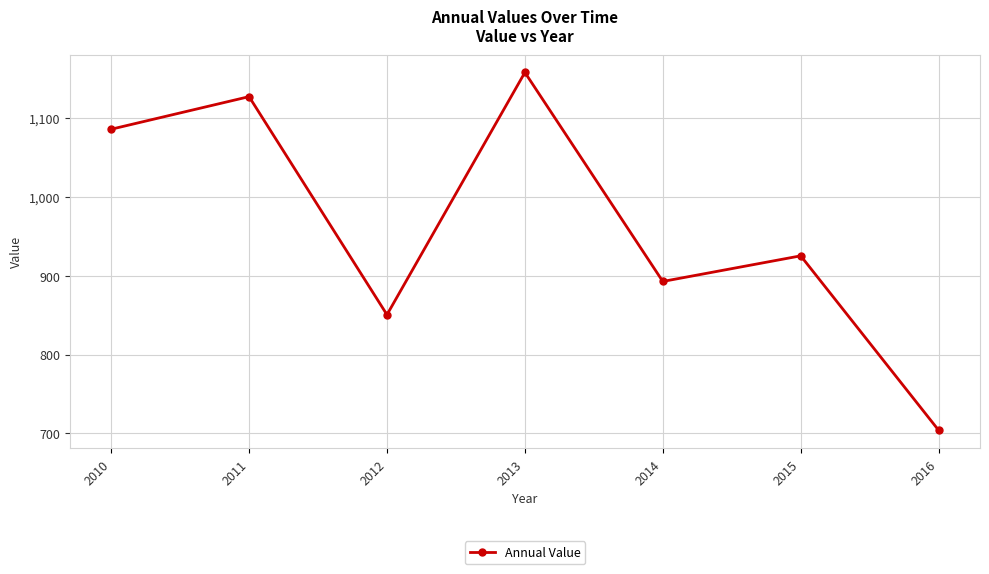

Does the chart display data point markers on the line(s)?

Yes